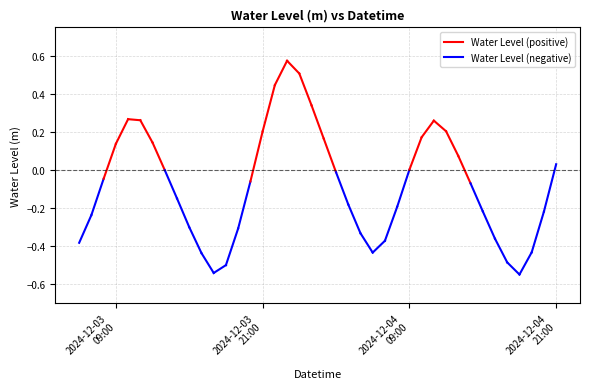

What is the greatest value displayed?

0.6